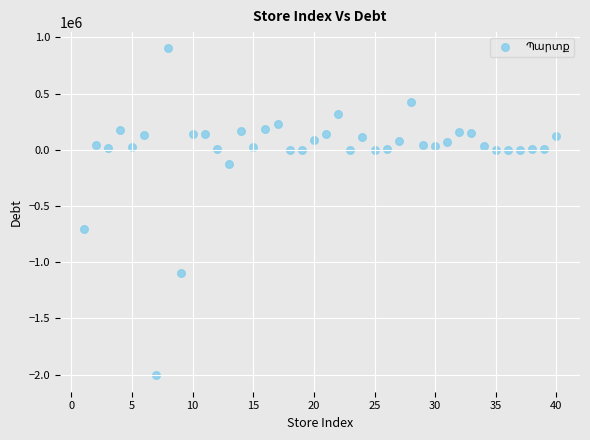

What Y value in the scatter plot is closest to -552737?

-707294.6